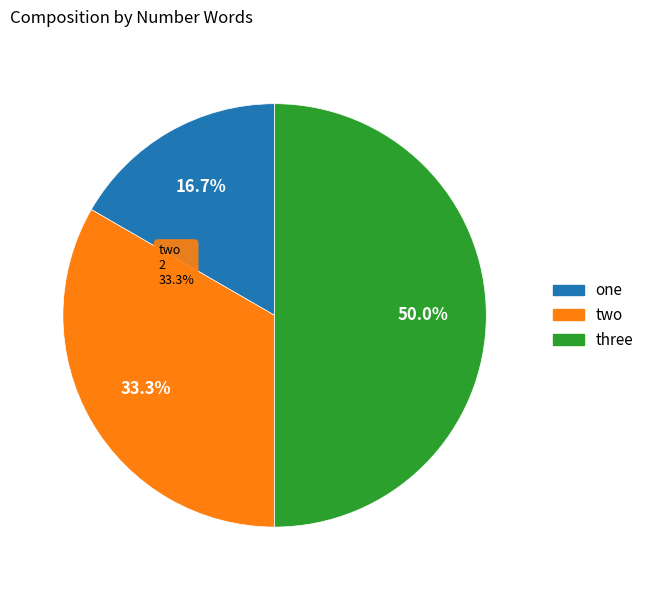

Combined, what portion of the pie is two and one?

50.0%